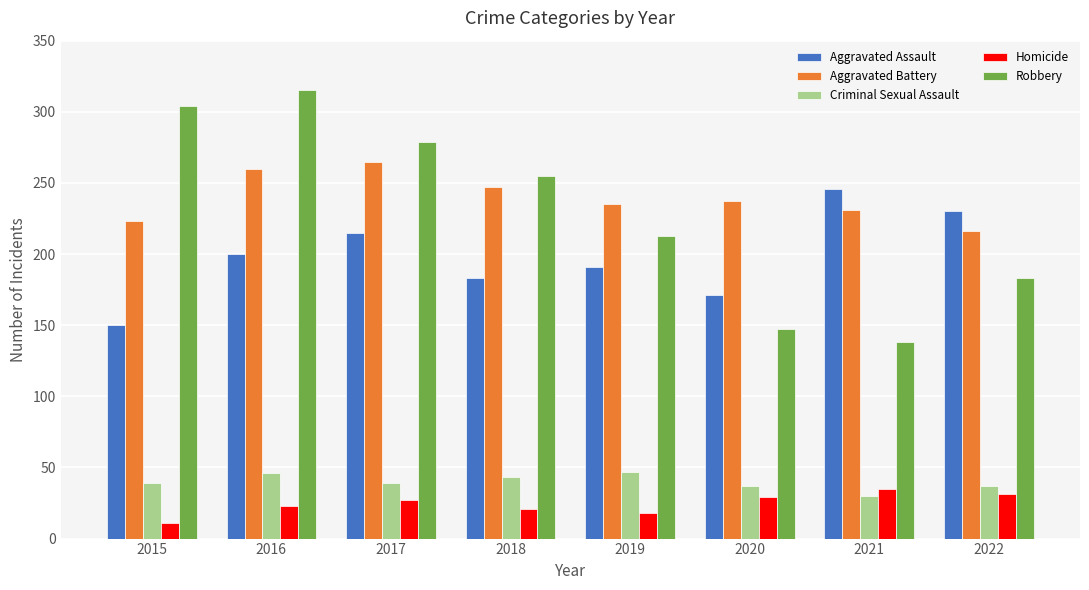

What is the difference between the highest and lowest values at 2019?

217